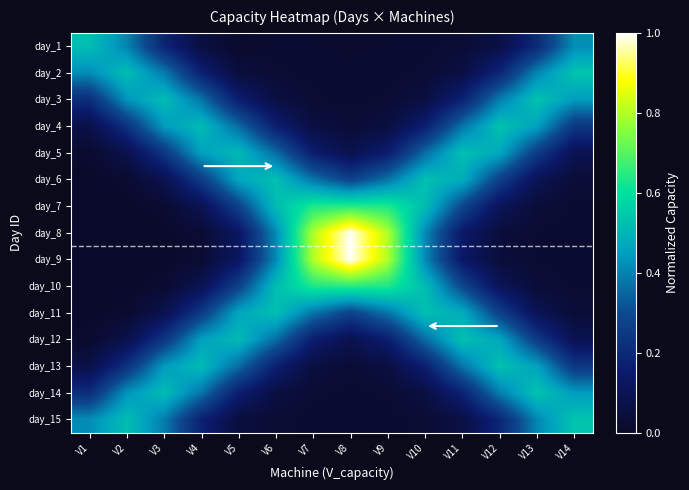

Rank the series by their maximum value, from highest to lowest.

day_8, day_9, day_7, day_10, day_2, day_15, day_3, day_14, day_4, day_13, day_5, day_12, day_6, day_11, day_1